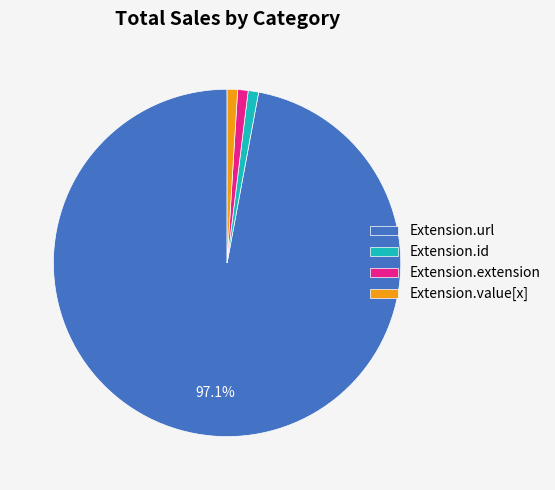

To the nearest percent, what is the difference between the largest and smallest slice percentages?

96%